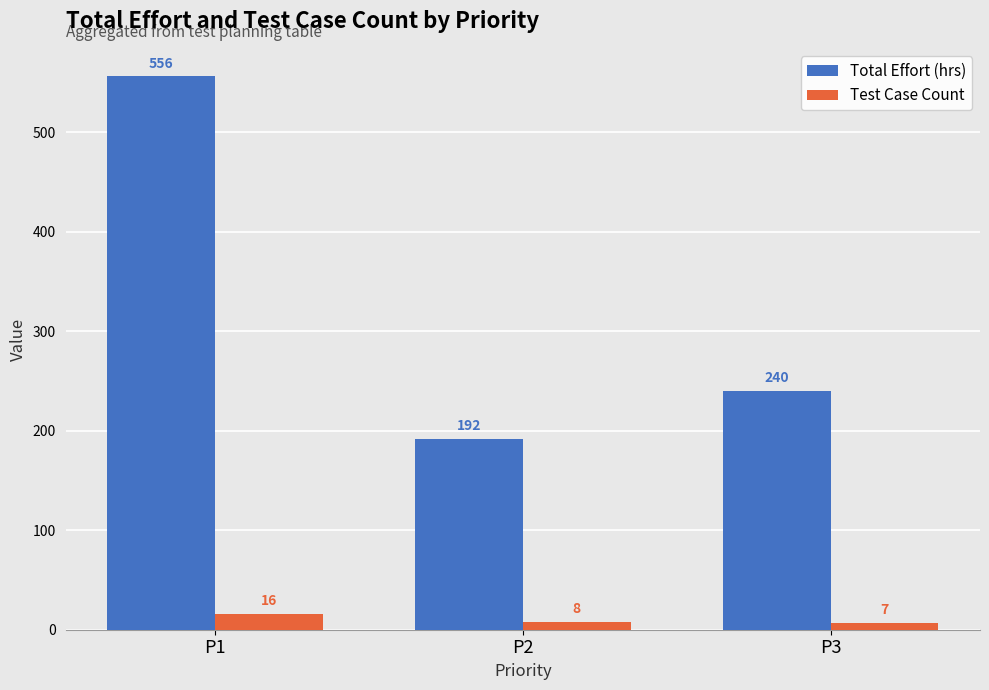

What value does the Test Case Count series have at P3?

7